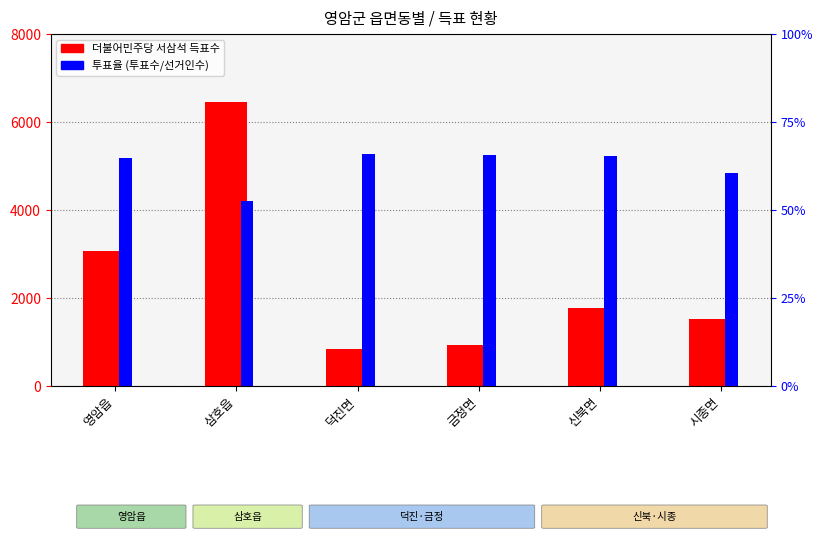

How many groups of bars are there?

6